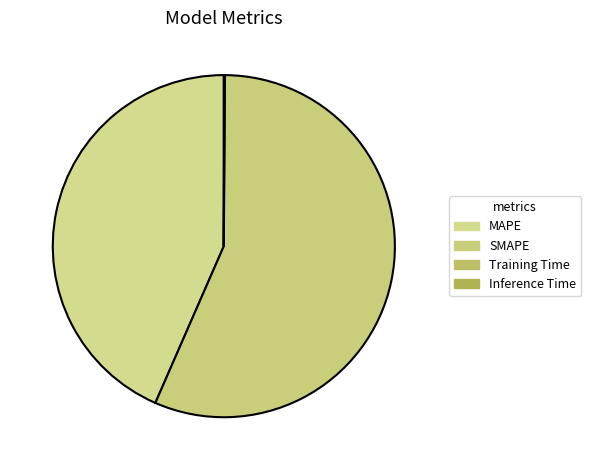

What is the change in value from MAPE to SMAPE?

+13.8